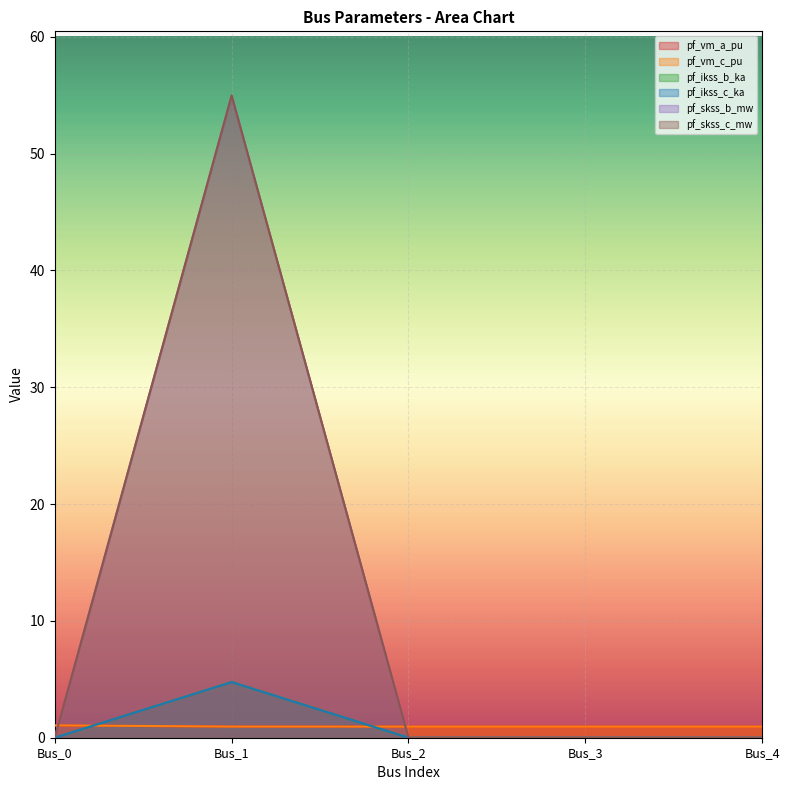

True or false: pf_skss_c_mw and pf_vm_c_pu intersect in this chart.

True